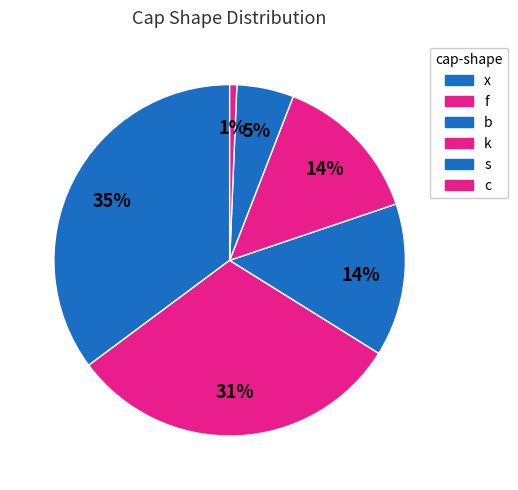

Is there any slice that represents more than half of the pie?

No